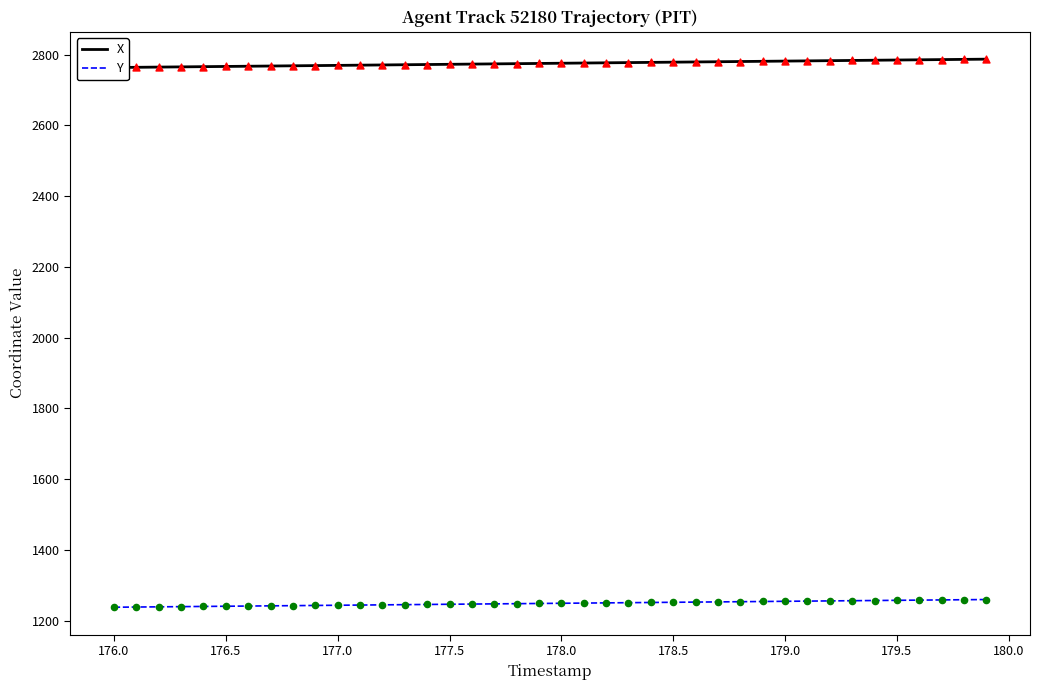

Which series has the largest Y range (max minus min)?

X